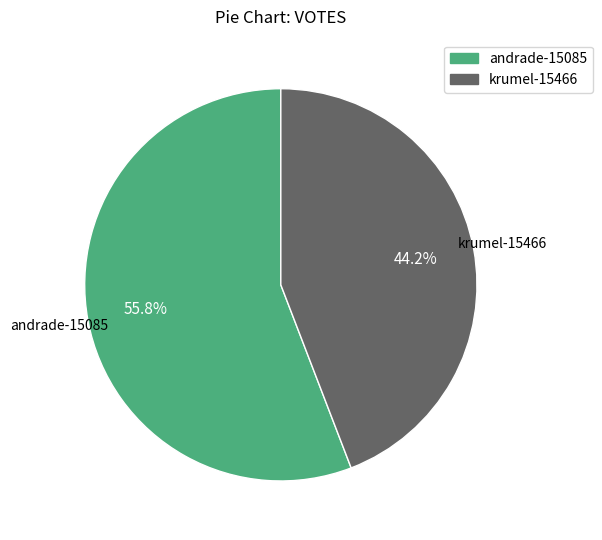

Is andrade-15085 the majority of the pie?

Yes